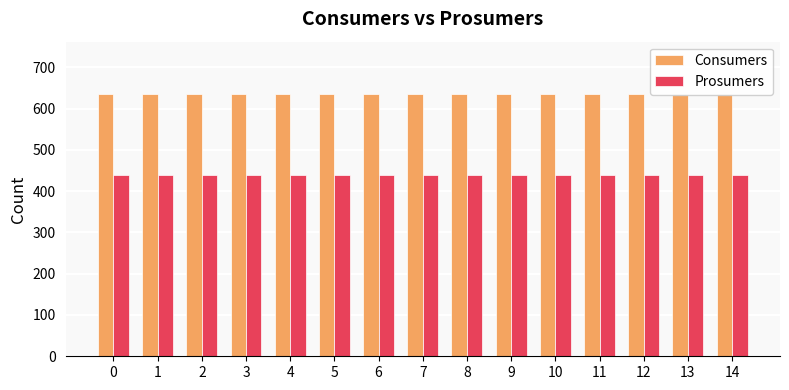

What is the average value of the Consumers series?

635